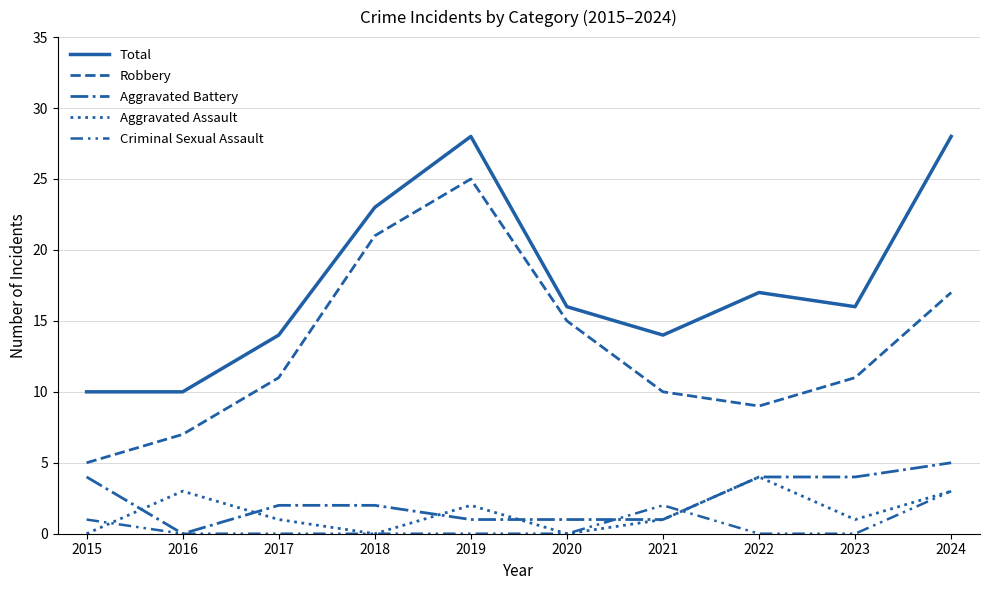

How many lines are shown in the chart?

5